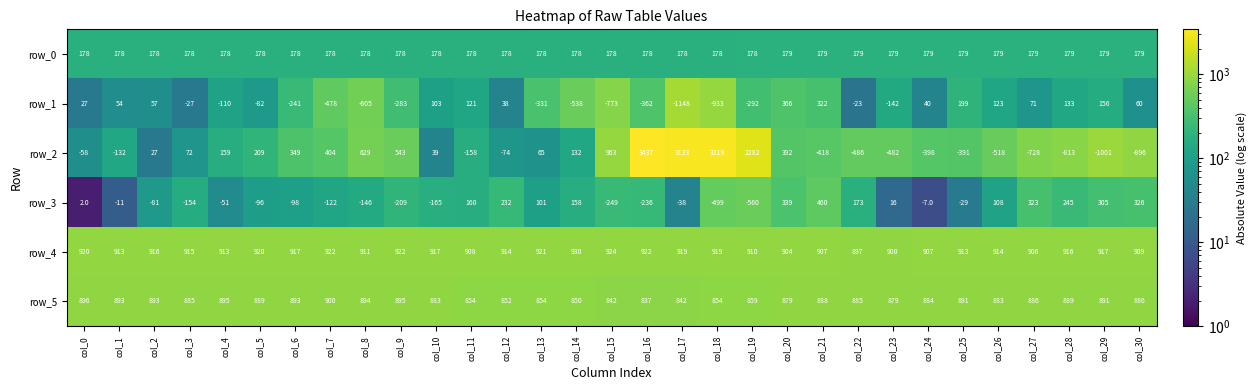

Rank the categories by row_1 value from highest to lowest.

col_20, col_21, col_25, col_29, col_28, col_26, col_11, col_10, col_27, col_30, col_2, col_1, col_24, col_12, col_0, col_22, col_3, col_5, col_4, col_23, col_6, col_9, col_19, col_13, col_16, col_7, col_14, col_8, col_15, col_18, col_17